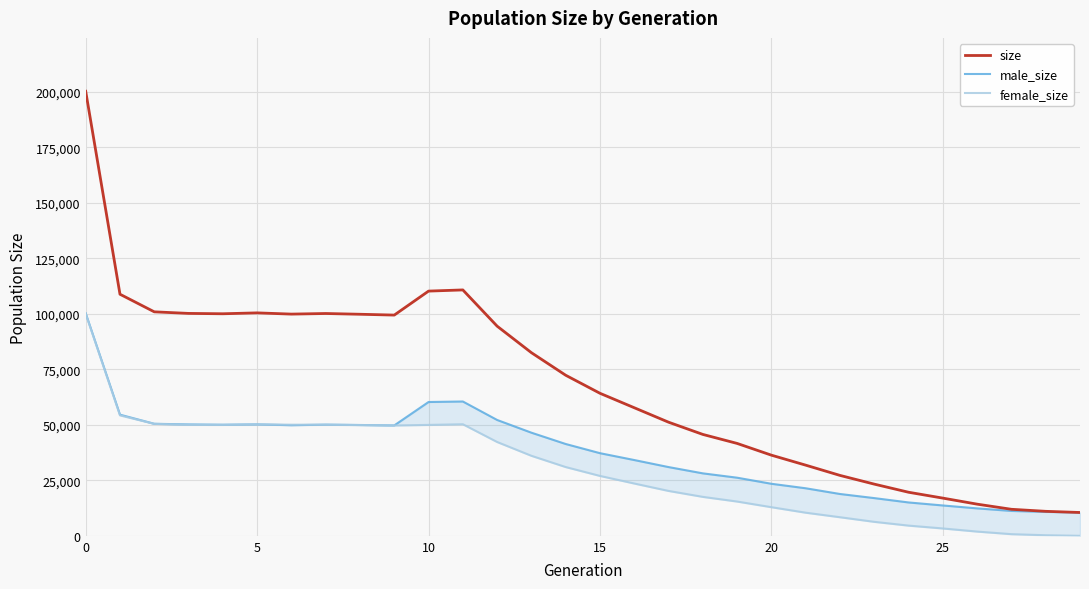

What is the difference between the maximum and minimum values in the size series?

189740